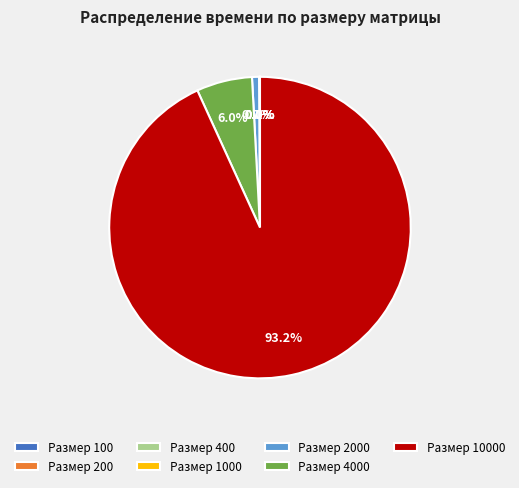

Is there any slice that represents more than half of the pie?

Yes